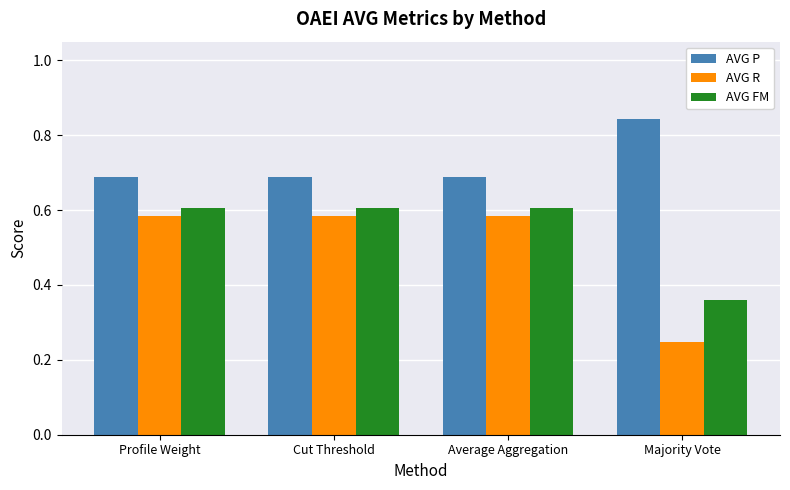

True or false: AVG FM has a value of 0.8 at Cut Threshold.

False